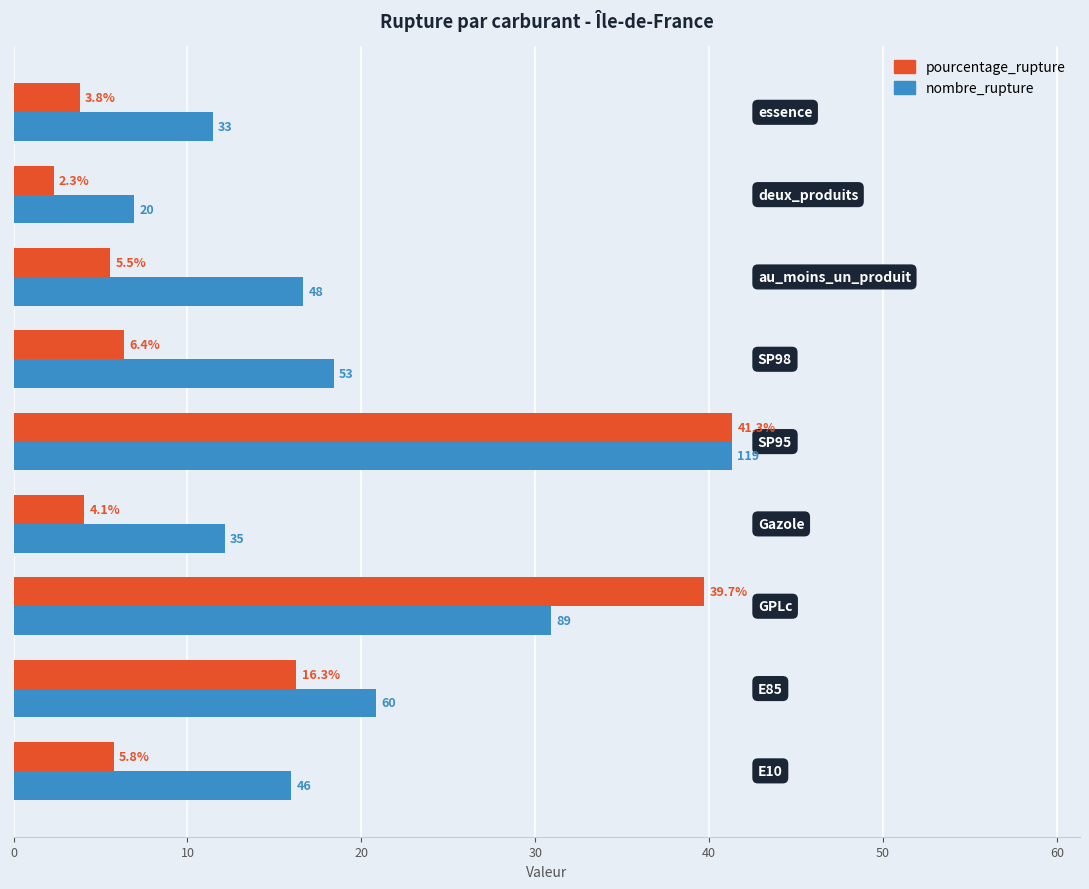

Which series has the largest total across all categories?

nombre_rupture